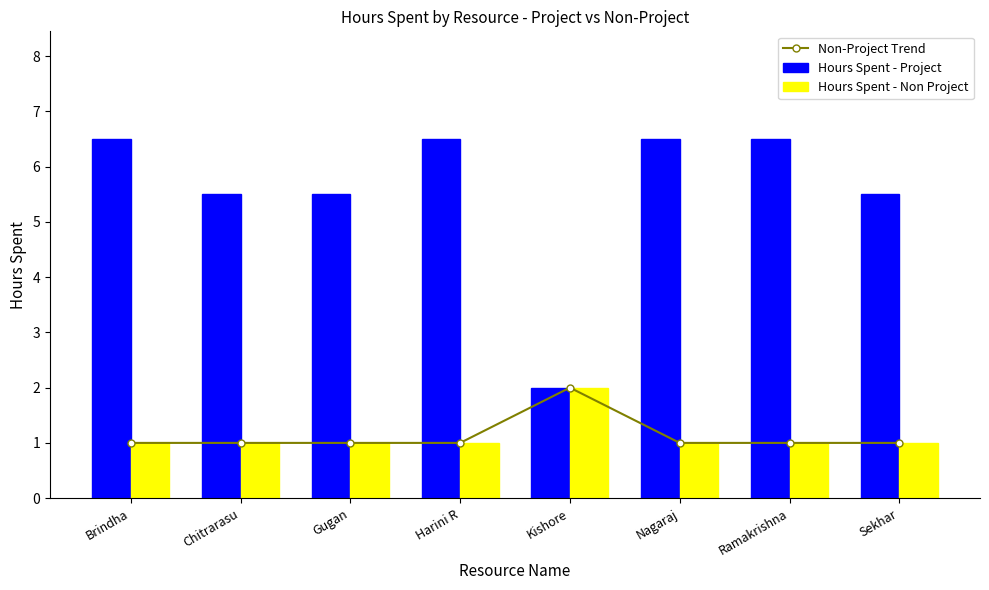

Which has a higher value, Gugan or Ramakrishna?

Gugan